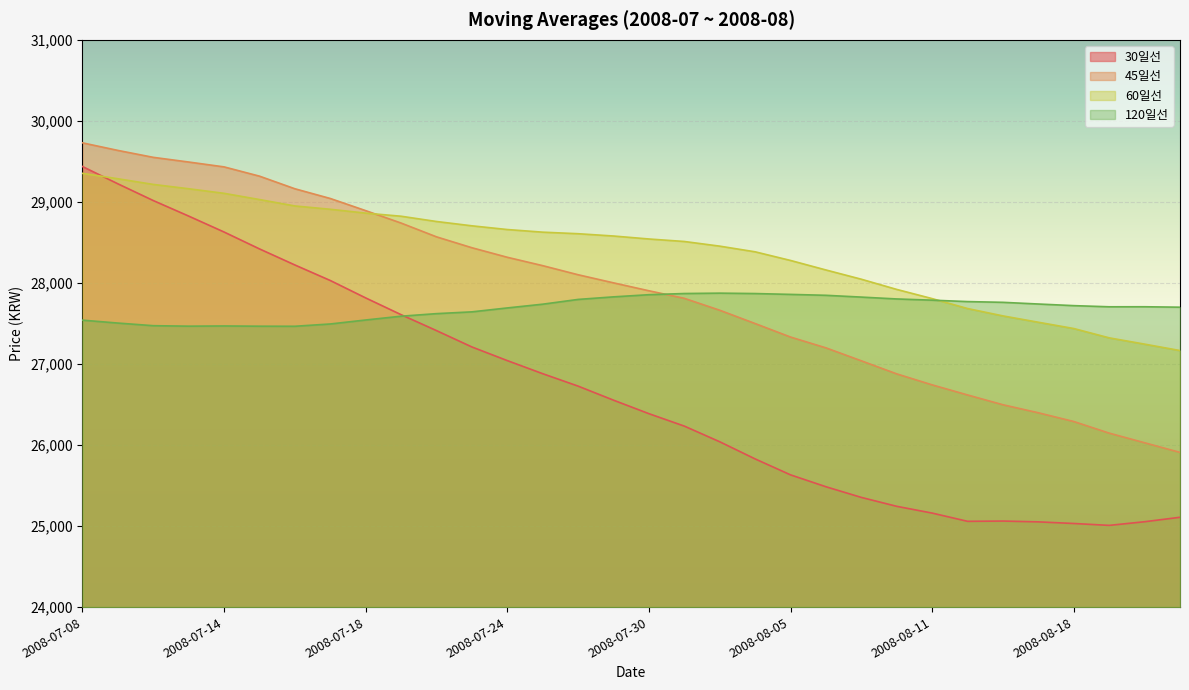

Which series has the largest total across all categories?

60일선